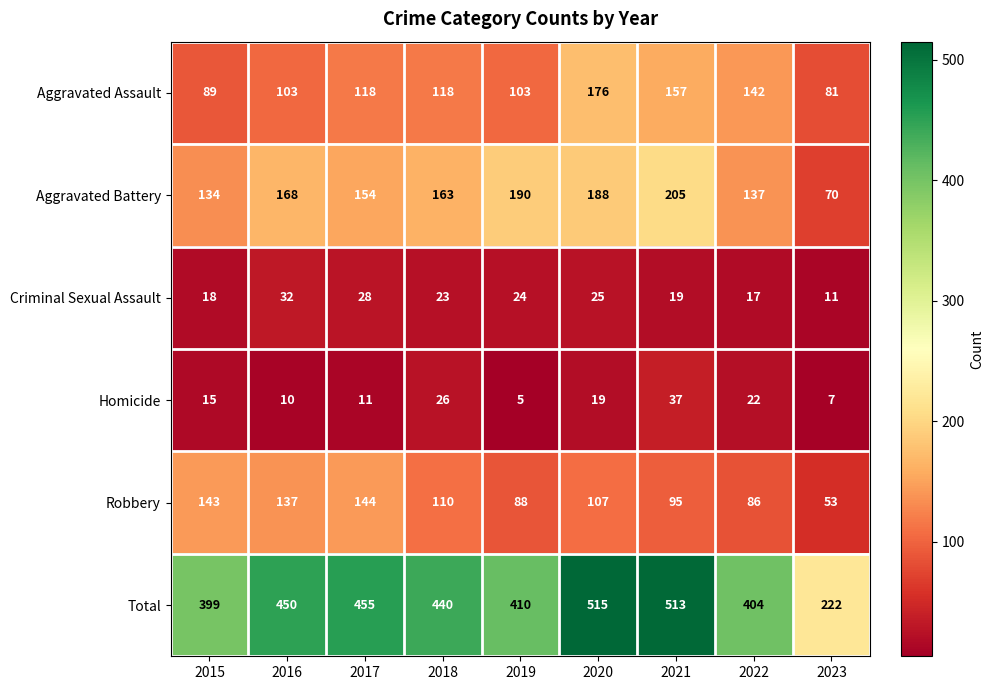

Between 2018 and 2020, which series saw the biggest shift?

Total